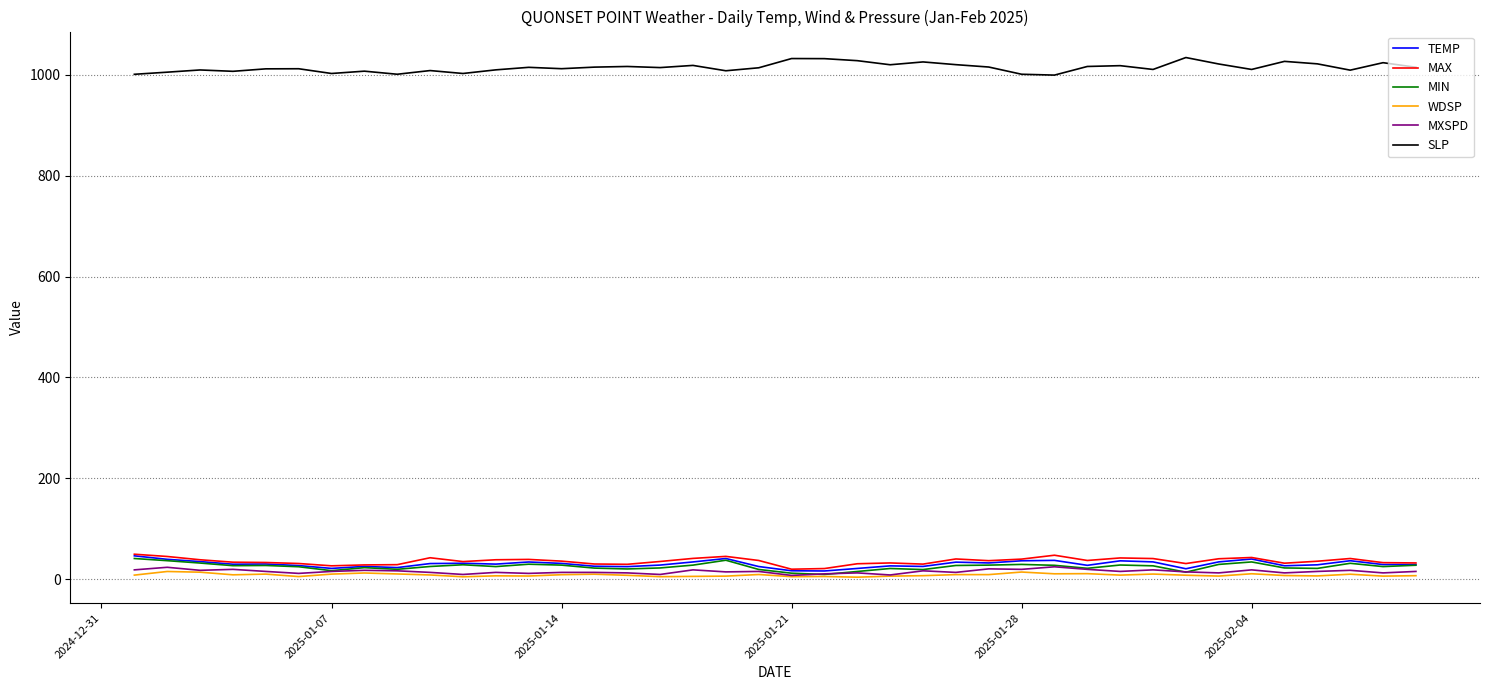

What is the lowest value of the SLP series?

998.9